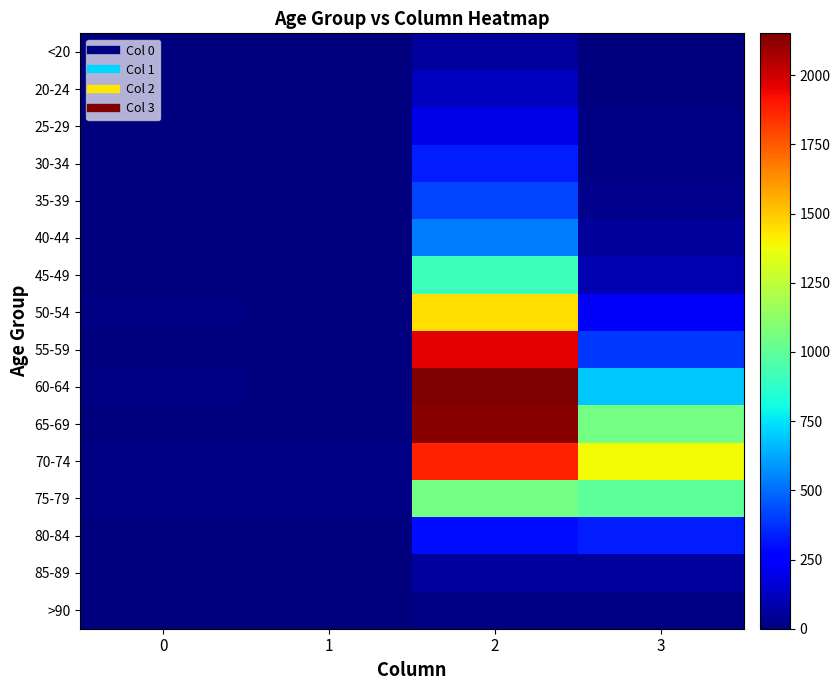

Between 2 and 1, which is larger?

2